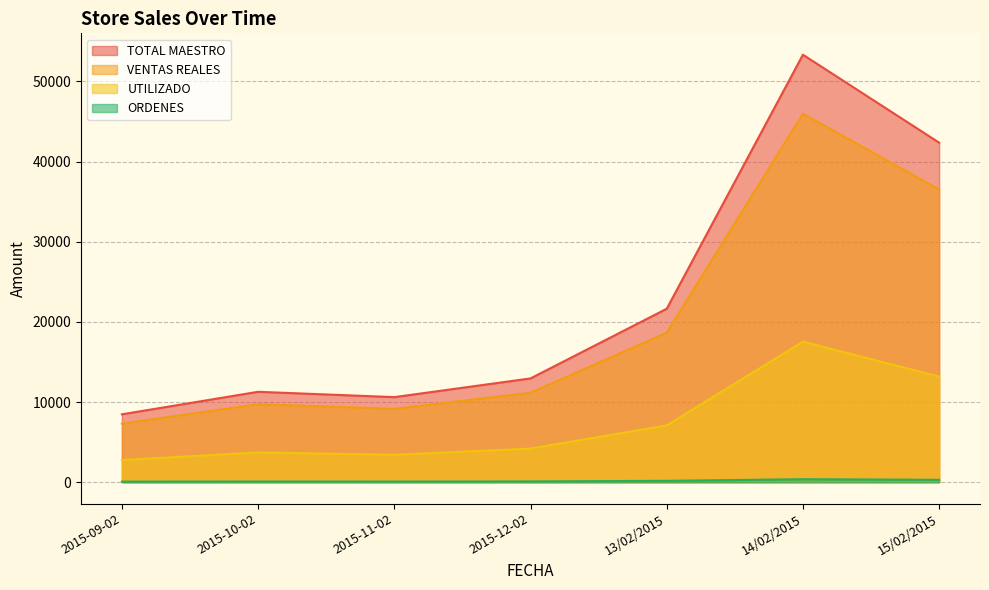

Is the value of ORDENES at 2015-09-02 greater than the value of UTILIZADO at 13/02/2015?

No